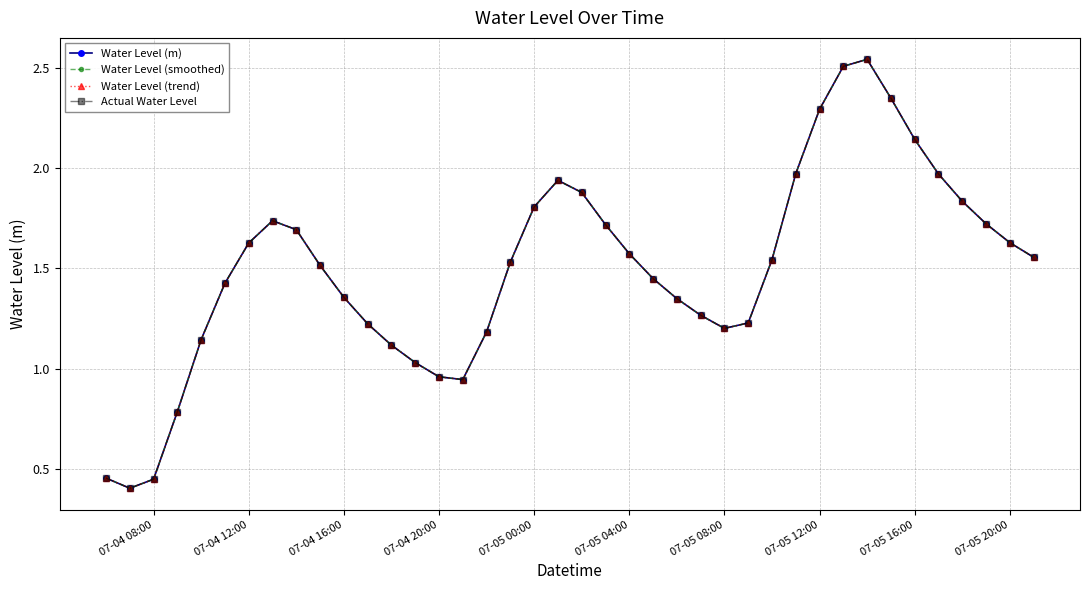

Is this an area chart (filled region under the line)?

No